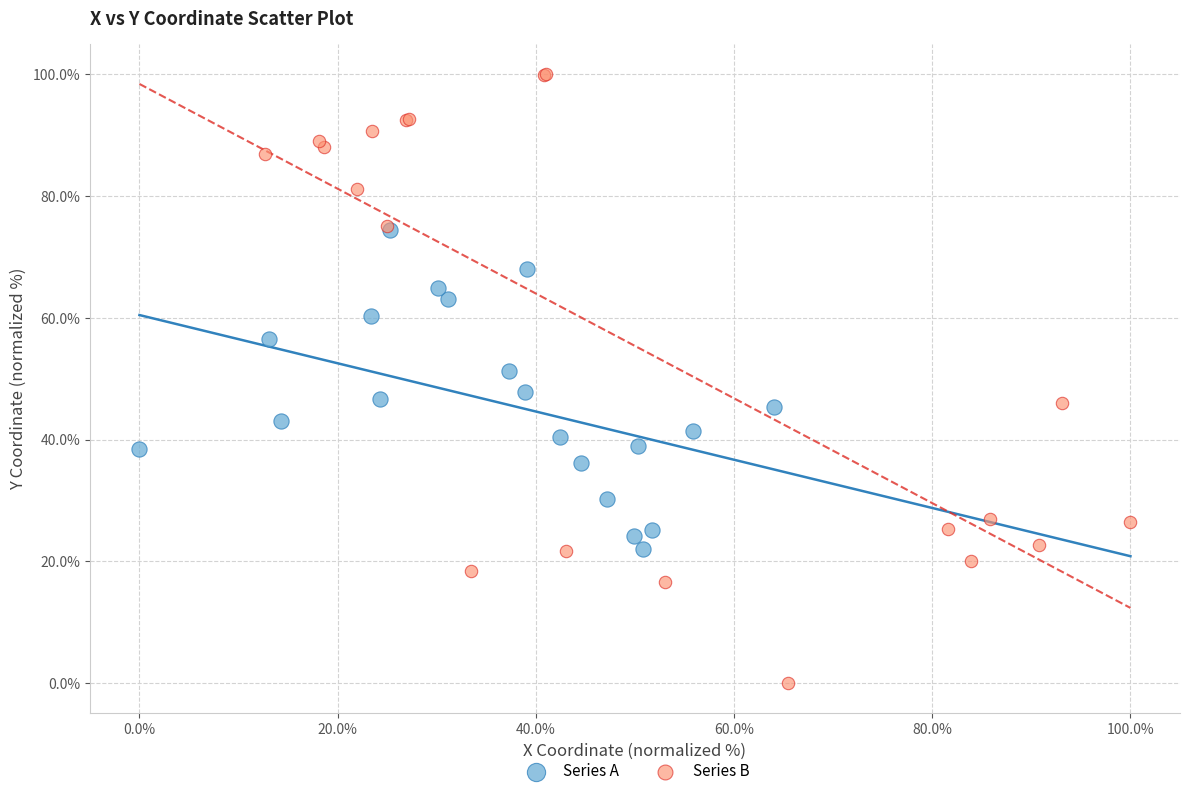

Which series reaches the maximum Y coordinate?

Series B